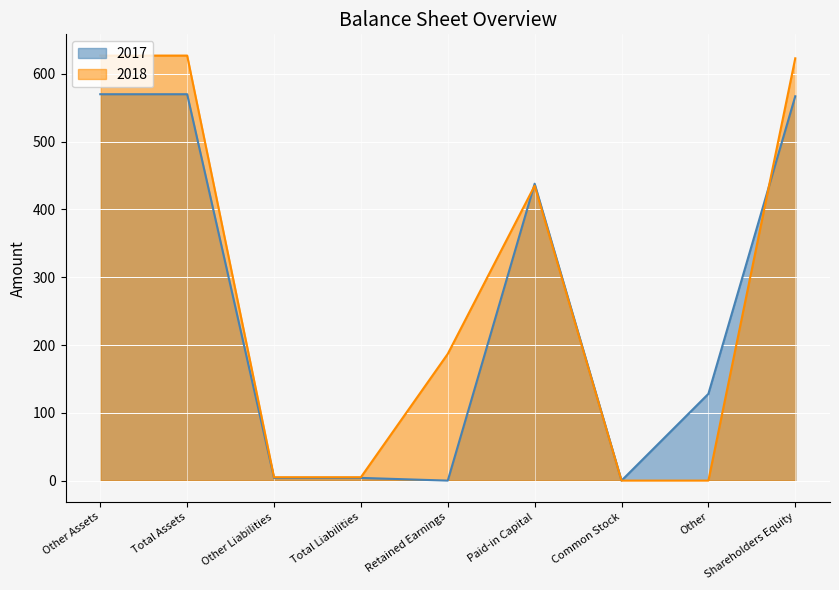

At how many categories does at least one series exceed 293?

4